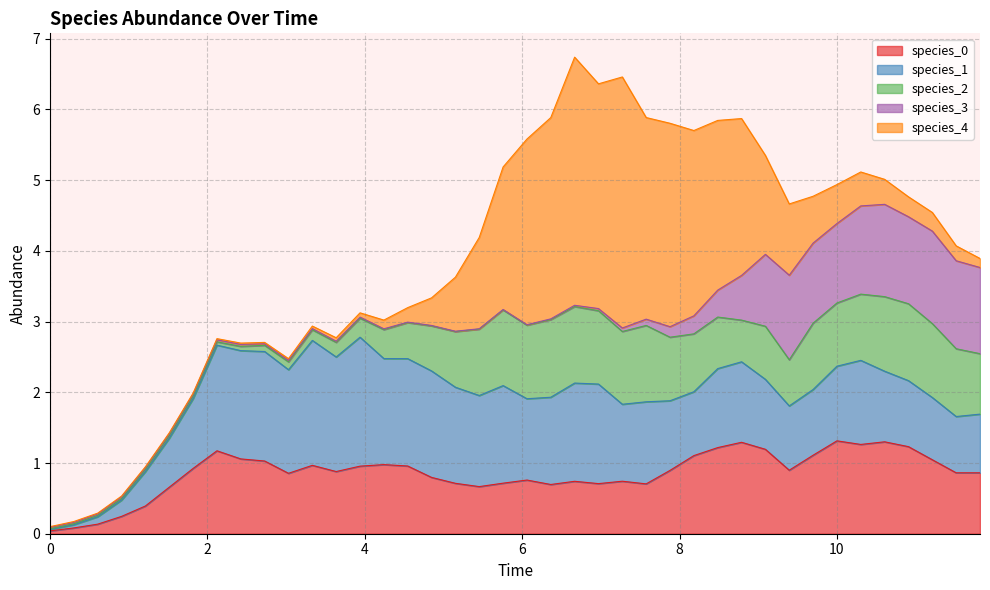

After their last crossing, which series has the higher values: species_1 or species_4?

species_1